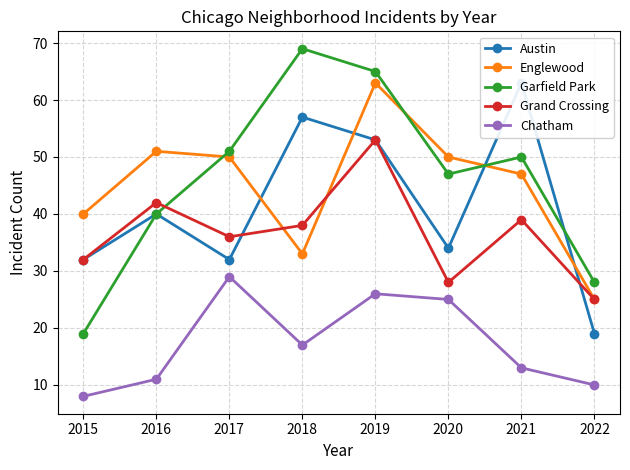

Which series has the largest total across all categories?

Garfield Park